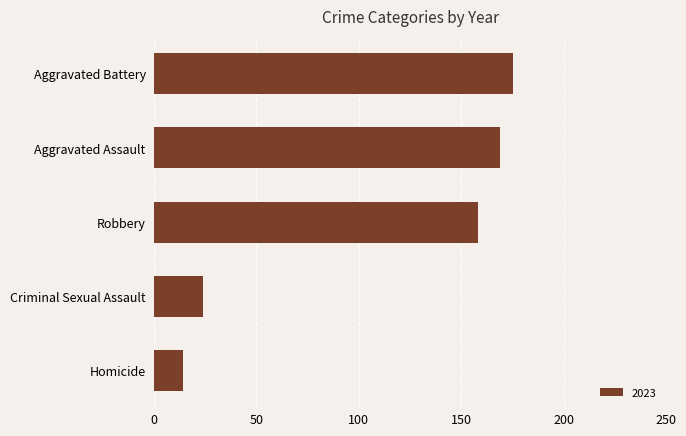

Approximately how many times larger is the value at Criminal Sexual Assault compared to Homicide?

1.7